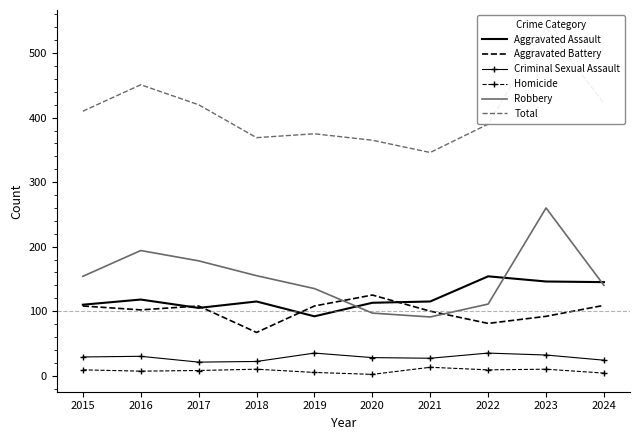

The Criminal Sexual Assault series shows 22 at 2018. True or false?

True